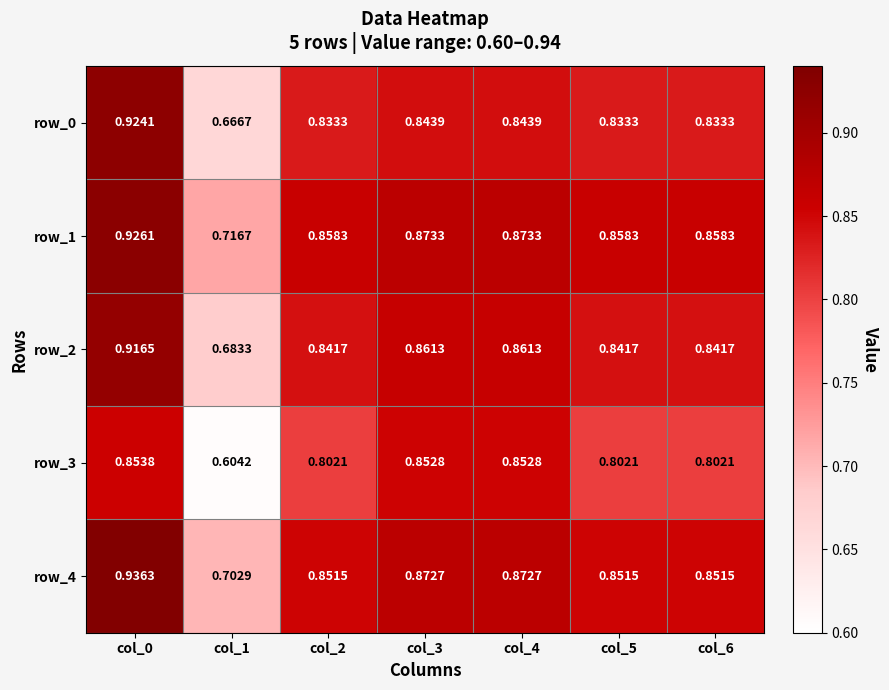

Is the value of row_0 at col_0 greater than the value of row_2 at col_2?

Yes